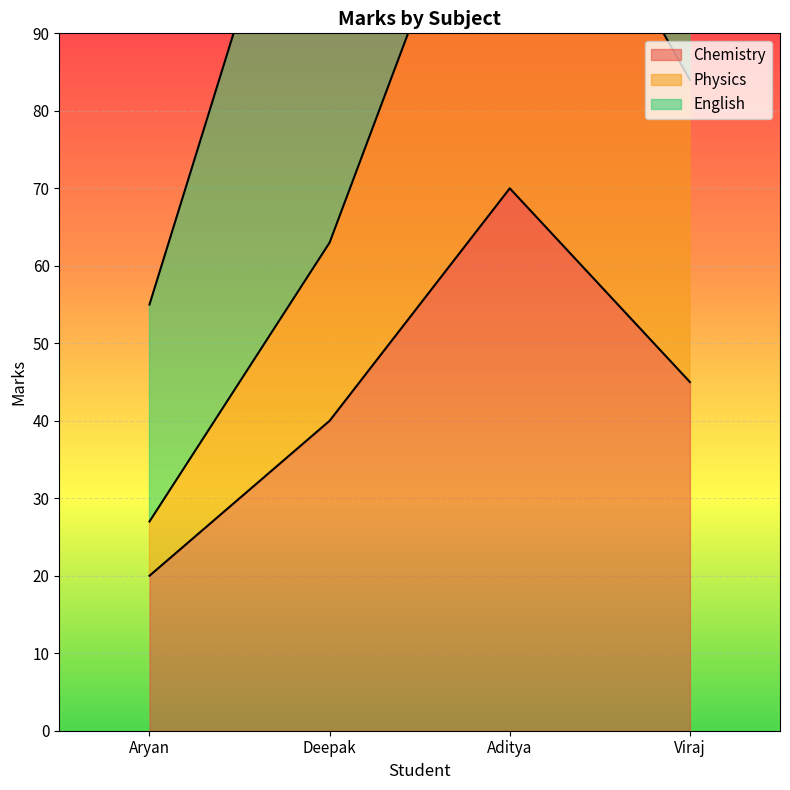

Rank the categories by Chemistry value from lowest to highest.

Aryan, Deepak, Viraj, Aditya